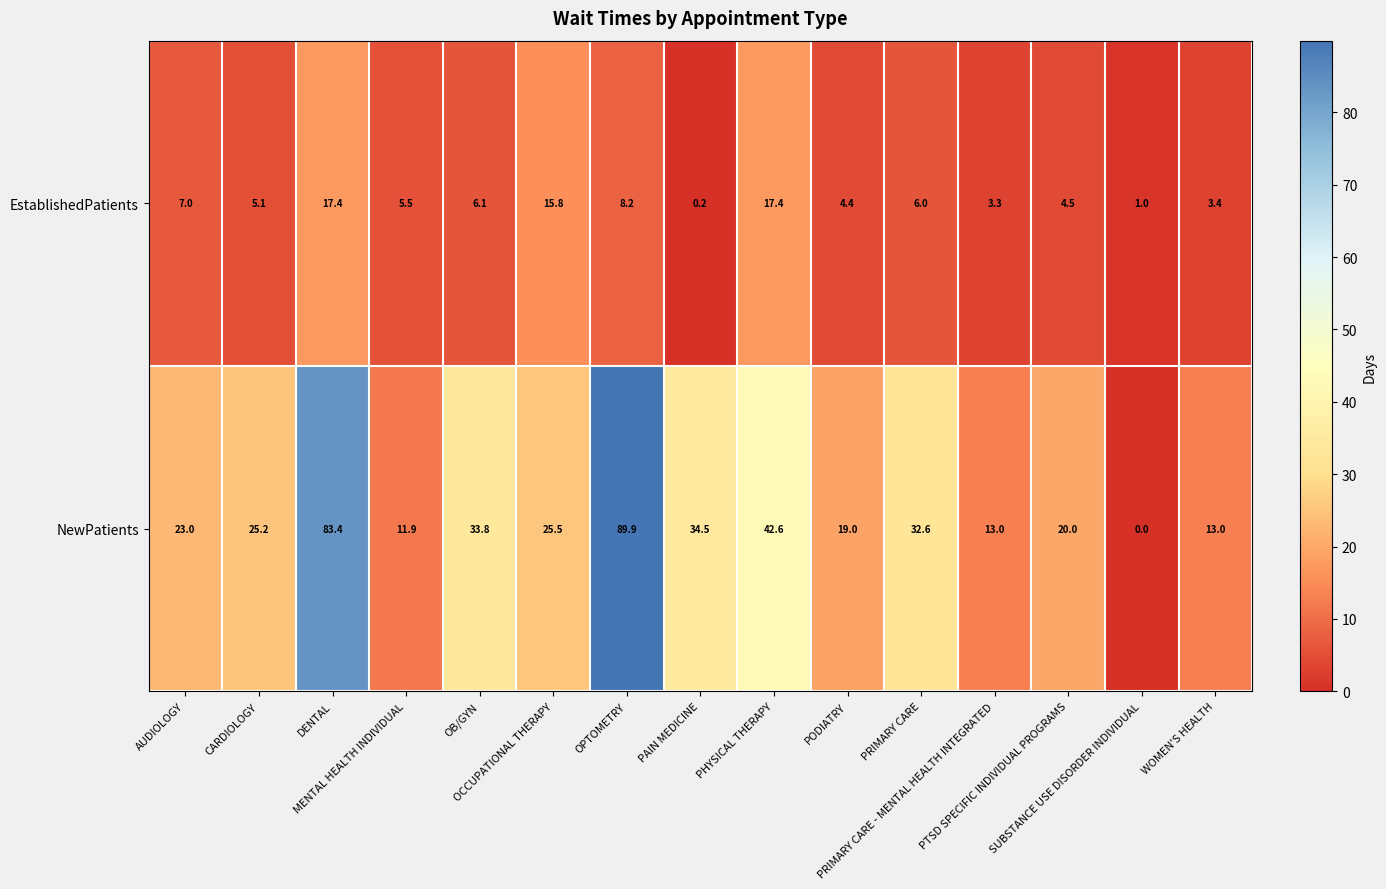

What is the average value of the NewPatients series?

31.2